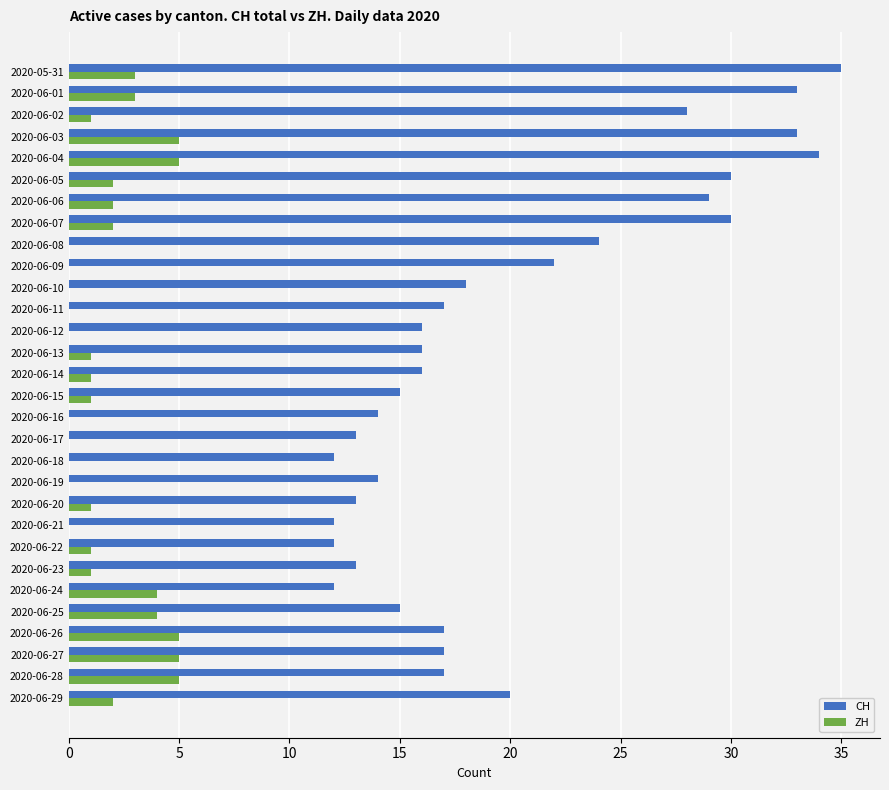

True or false: CH has a value of 16 at 2020-06-13.

True